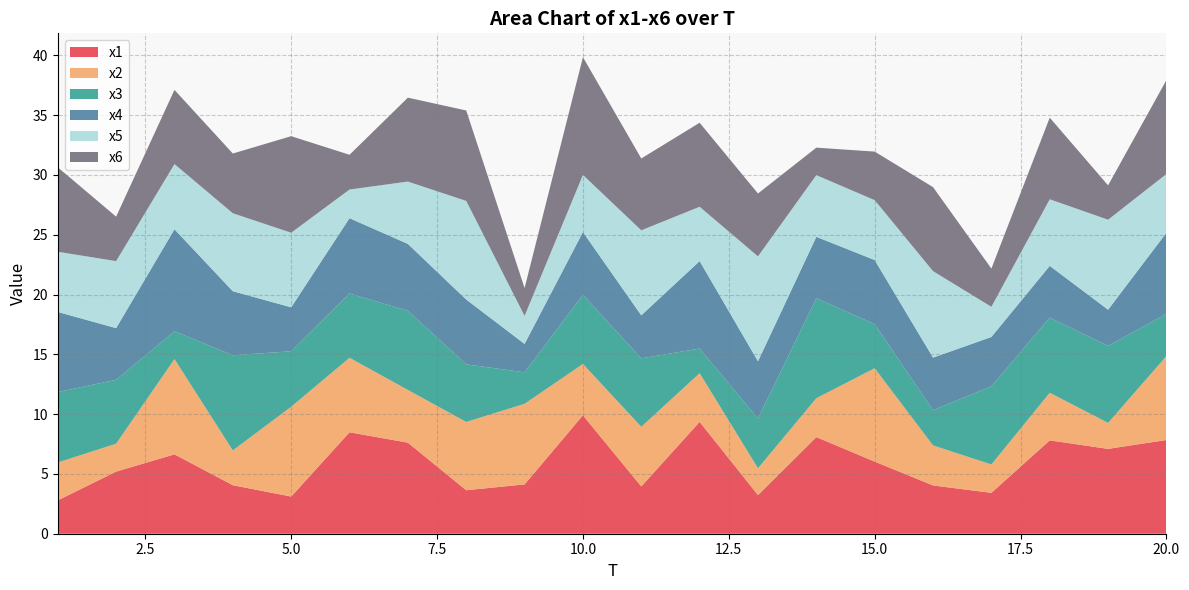

Reading left to right, transcribe all the data shown in this chart.

x1: 1=2.8	2=5.2	3=6.6	4=4.1	5=3.1	6=8.5	7=7.6	8=3.6	9=4.1	10=9.9	11=4.0	12=9.4	13=3.2	14=8.1	15=6.0	16=4.0	17=3.4	18=7.8	19=7.1	20=7.8
x2: 1=3.2	2=2.3	3=8.0	4=2.9	5=7.5	6=6.2	7=4.4	8=5.7	9=6.7	10=4.3	11=5.0	12=4.1	13=2.2	14=3.3	15=7.8	16=3.3	17=2.4	18=4.0	19=2.2	20=7.0
x3: 1=5.9	2=5.3	3=2.3	4=8.0	5=4.6	6=5.4	7=6.6	8=4.8	9=2.6	10=5.8	11=5.7	12=2.1	13=4.2	14=8.4	15=3.7	16=2.9	17=6.5	18=6.3	19=6.4	20=3.5
x4: 1=6.7	2=4.3	3=8.5	4=5.4	5=3.7	6=6.3	7=5.6	8=5.4	9=2.4	10=5.3	11=3.6	12=7.3	13=4.8	14=5.1	15=5.4	16=4.4	17=4.1	18=4.3	19=3.0	20=6.8
x5: 1=5.0	2=5.6	3=5.5	4=6.5	5=6.2	6=2.4	7=5.2	8=8.2	9=2.3	10=4.8	11=7.1	12=4.5	13=8.8	14=5.2	15=5.0	16=7.2	17=2.5	18=5.6	19=7.5	20=4.9
x6: 1=7.1	2=3.7	3=6.2	4=5.0	5=8.1	6=2.9	7=7.0	8=7.6	9=2.3	10=9.8	11=6.0	12=7.0	13=5.3	14=2.3	15=4.1	16=7.0	17=3.2	18=6.8	19=2.9	20=7.9